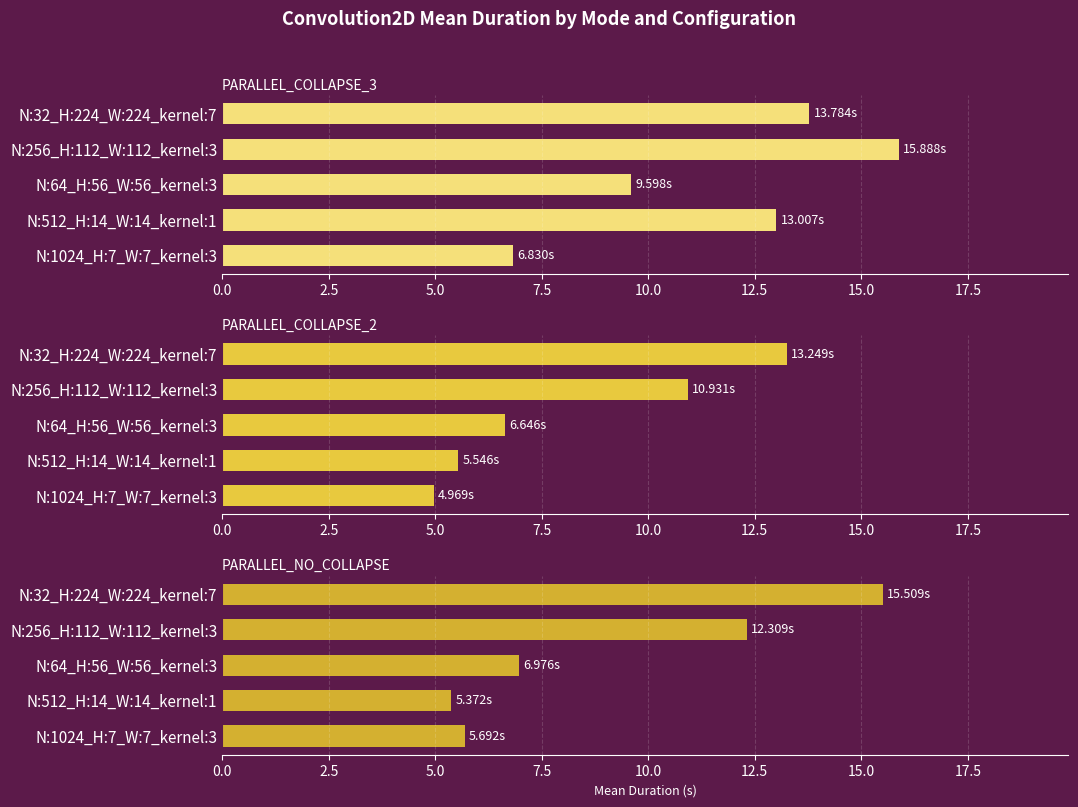

What position from the left is N:1024_H:7_W:7_kernel:3?

5